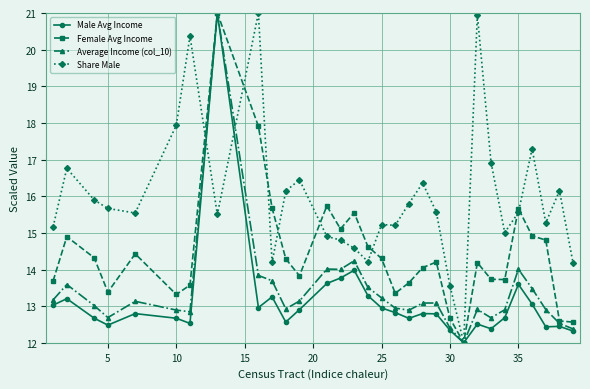

Which series has the largest total across all categories?

Share Male